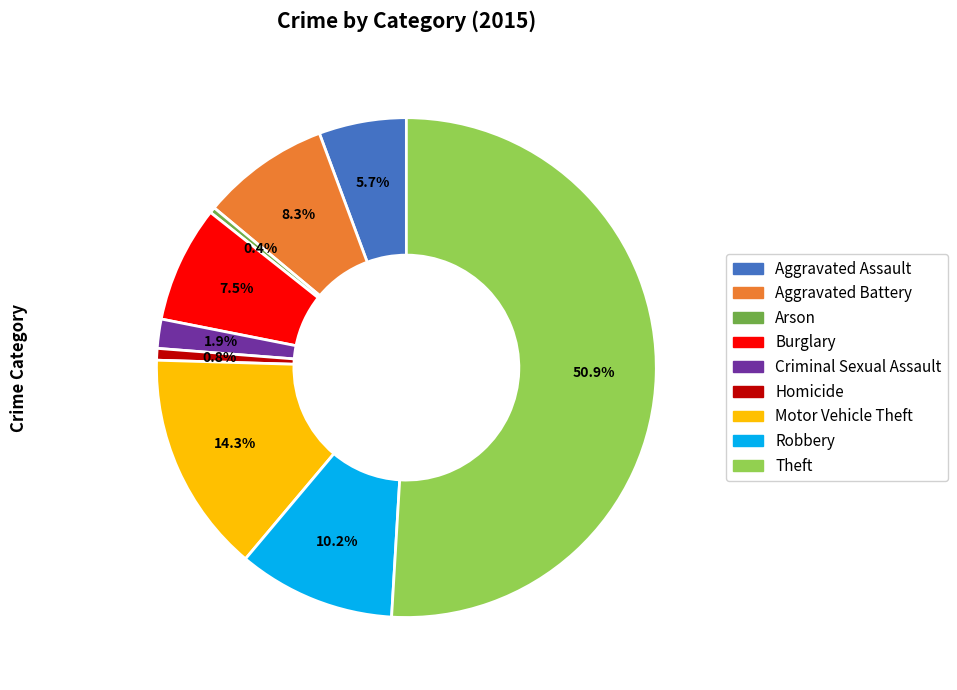

Is the sum of Burglary and Arson greater than half?

No